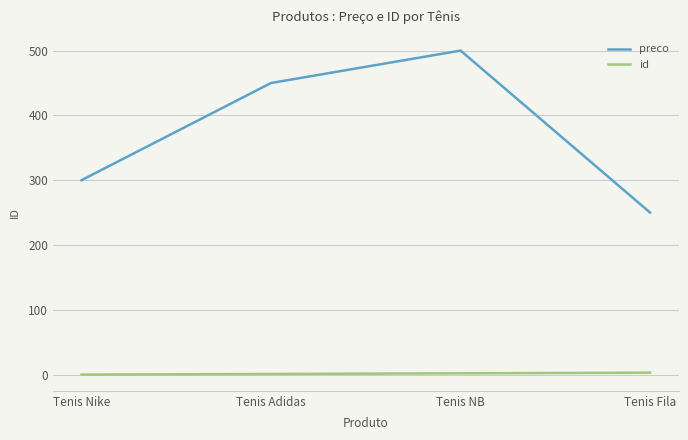

How many values in the preco series are below 450?

2